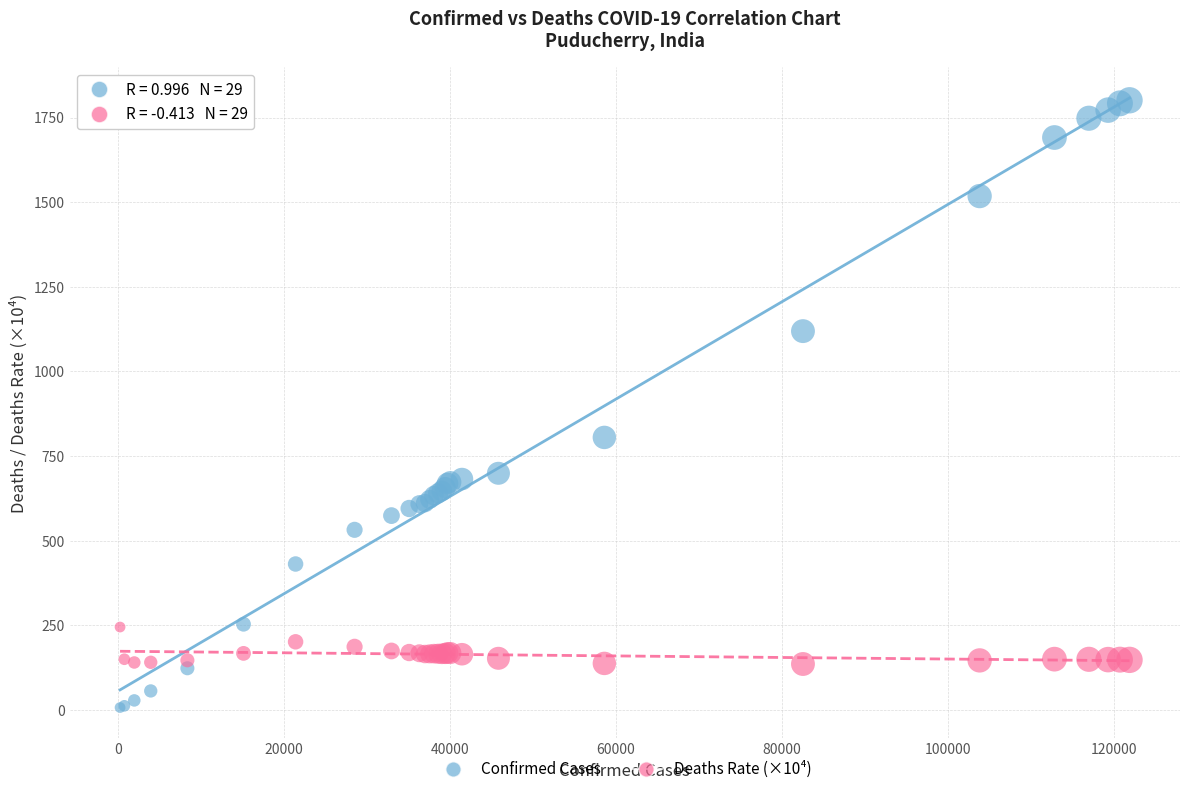

Across all series, what Y value is closest to 904?

805.0